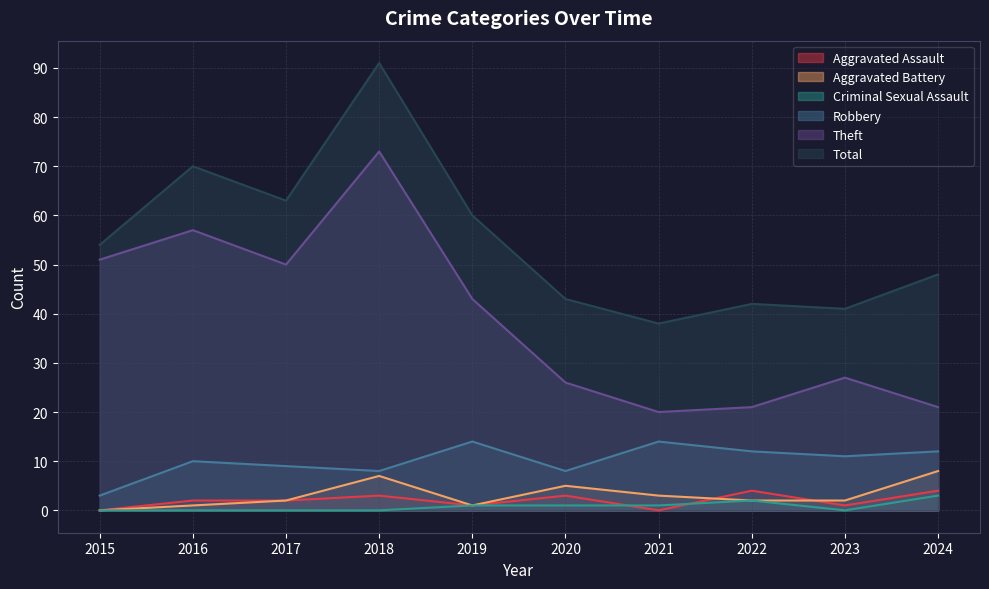

What is the sum of all Aggravated Assault values?

20